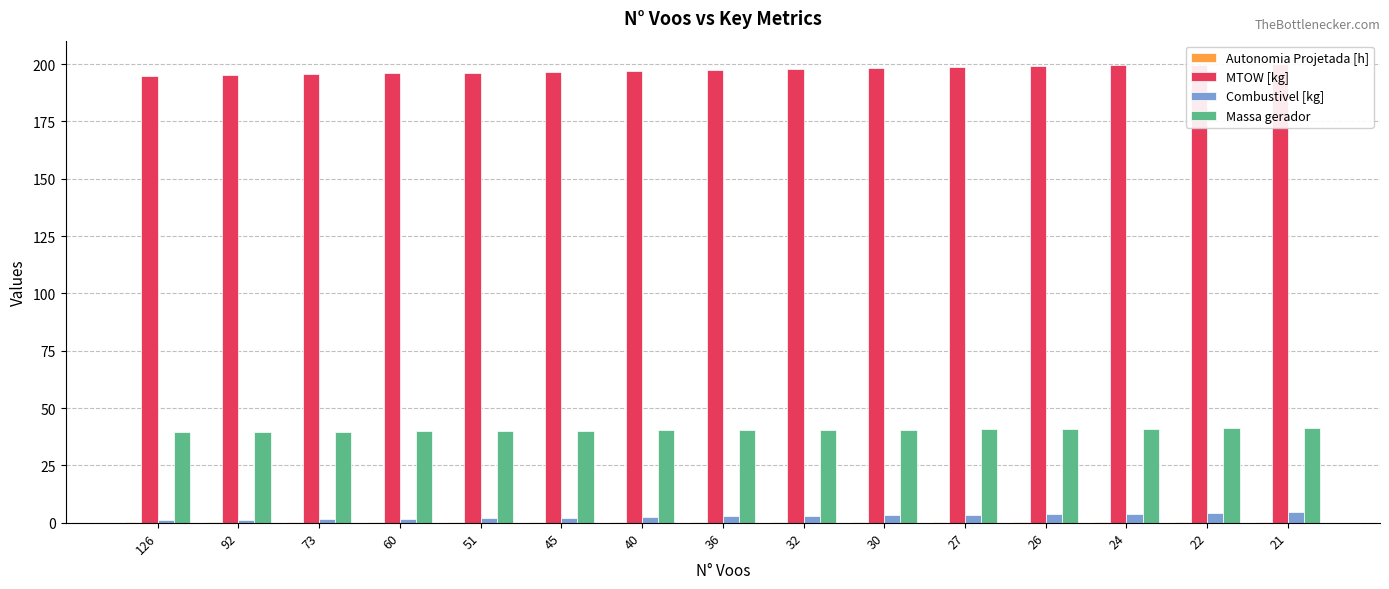

Reading left to right, extract all data points from this chart.

Autonomia Projetada [h]: 0.1	0.1	0.1	0.2	0.2	0.2	0.2	0.2	0.3	0.3	0.3	0.3	0.4	0.4	0.4
MTOW [kg]: 194.8	195.2	195.6	195.9	196.3	196.7	197.1	197.5	197.9	198.3	198.7	199.1	199.4	199.8	200.2
Combustivel [kg]: 1.0	1.2	1.5	1.8	2.0	2.2	2.5	2.8	3.0	3.2	3.5	3.8	4.0	4.2	4.5
Massa gerador: 39.4	39.5	39.7	39.8	40.0	40.1	40.2	40.4	40.5	40.6	40.8	40.9	41.1	41.2	41.4